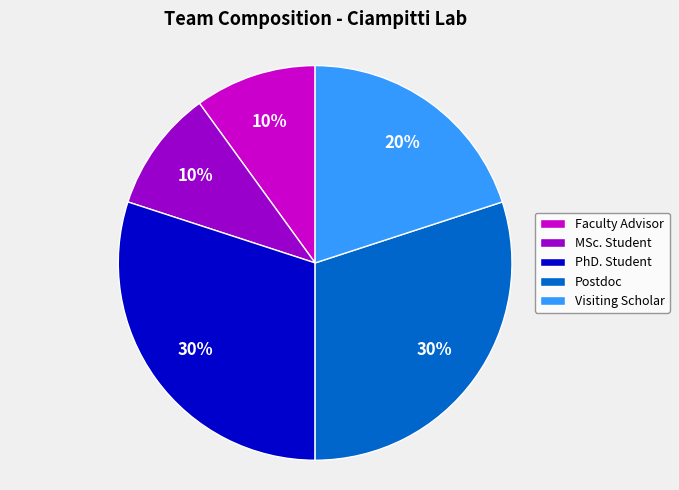

Is there a majority slice in this chart?

No